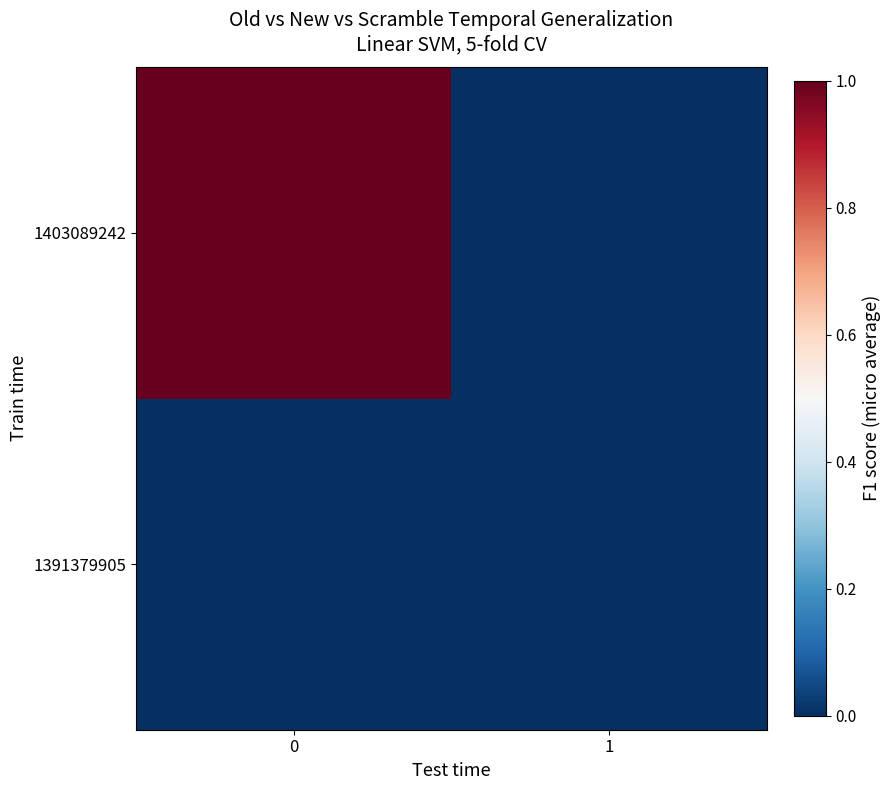

Reading left to right, extract all data points from this chart.

1391379905: 0=0	1=0
1403089242: 0=1	1=0